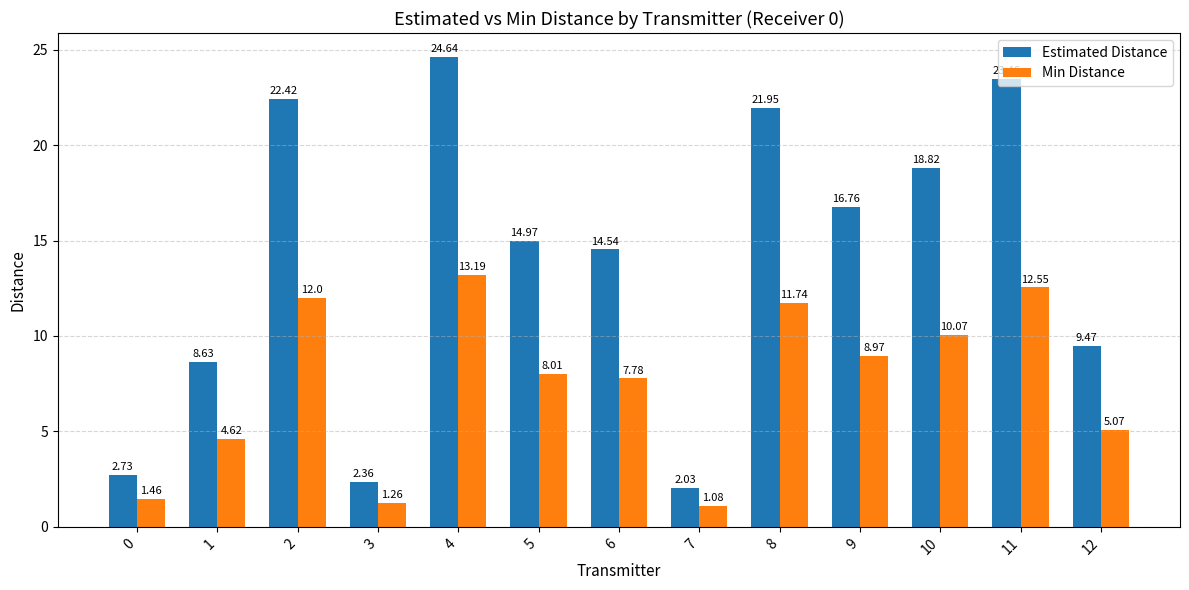

List the series in order of their peak value, highest first.

Estimated Distance, Min Distance